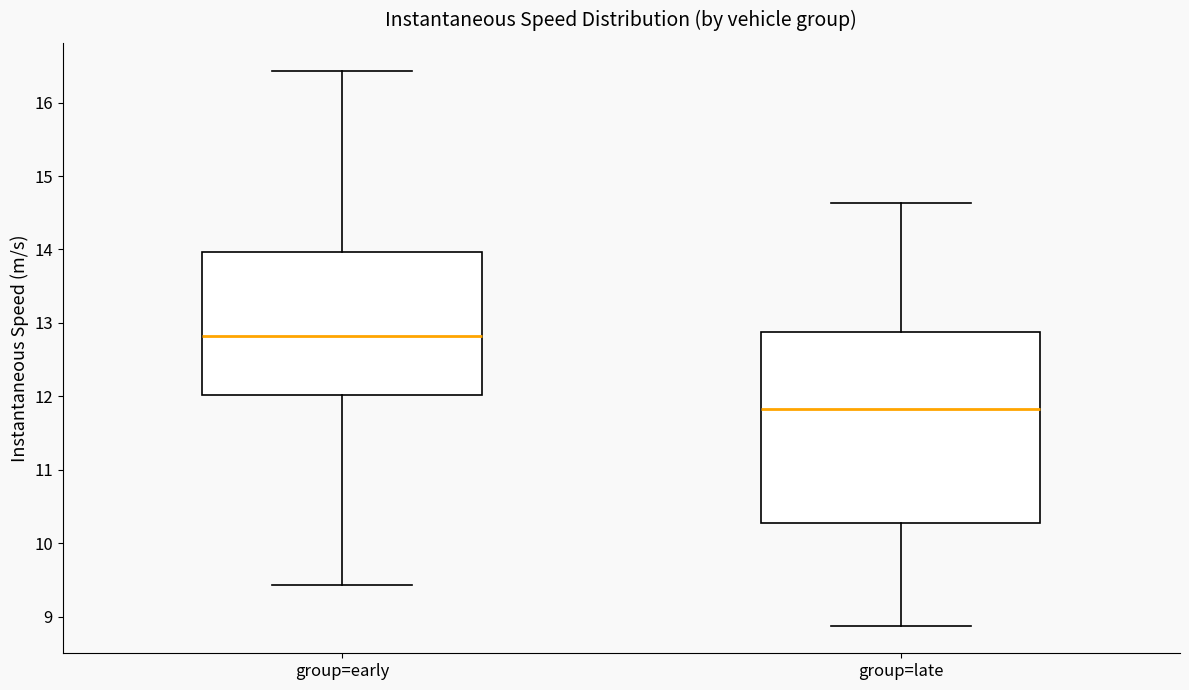

Reading left to right, read every box against the y-axis: the position of its median line, the range the box covers, and the ends of its whiskers. The values are not printed on the chart, so give them approximately, as read against the axis.

group=early: median 12.8, box 12.0 to 14.0, whiskers 9.4 to 16.4
group=late: median 11.8, box 10.3 to 12.9, whiskers 8.9 to 14.6